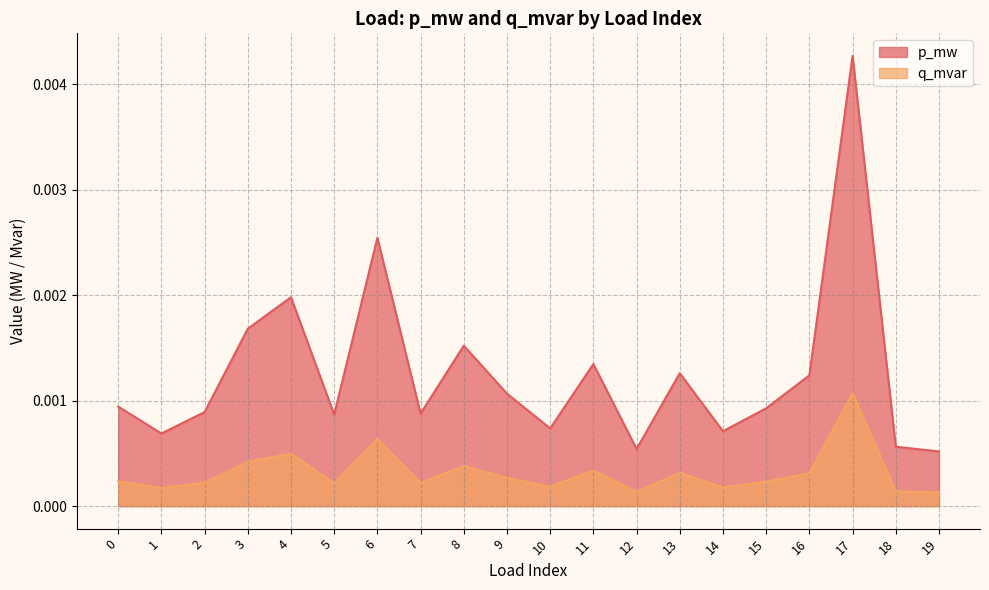

How many lines are shown in the chart?

2